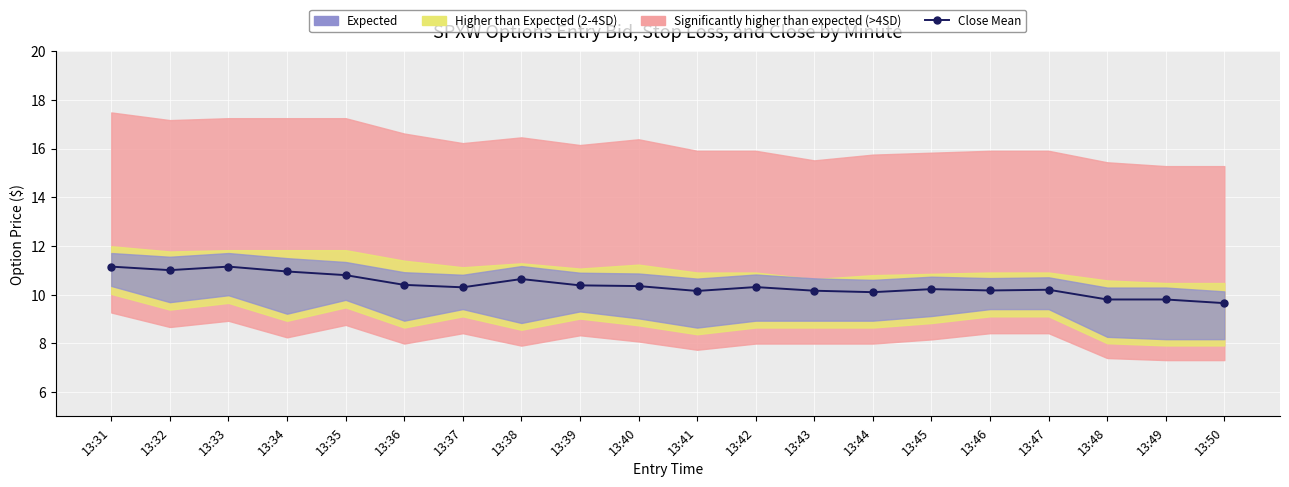

At which category does the chart reach its peak across all series?

13:33